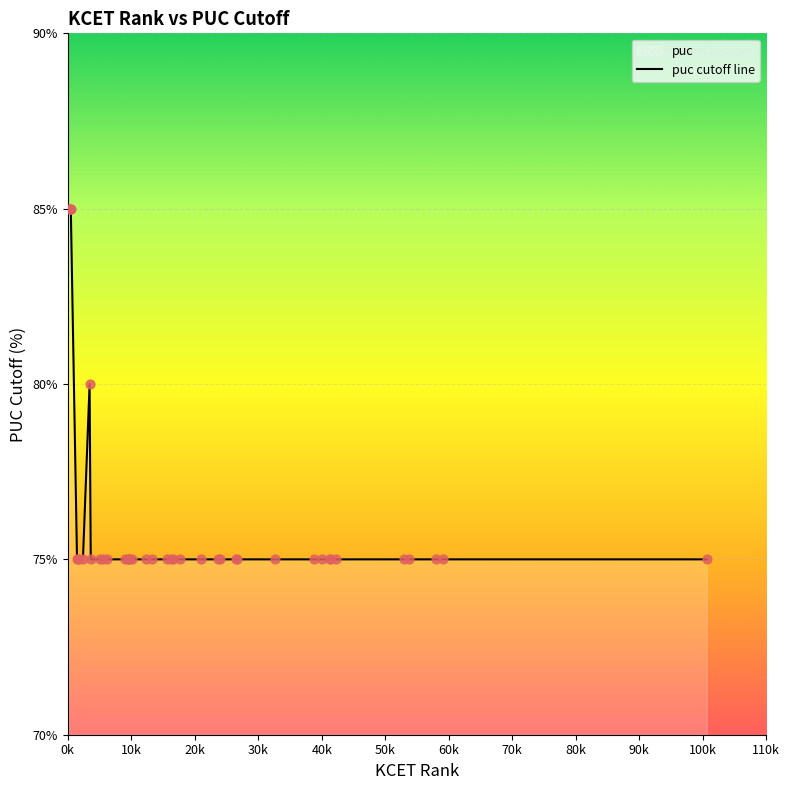

What is the difference between the maximum and minimum values?

10